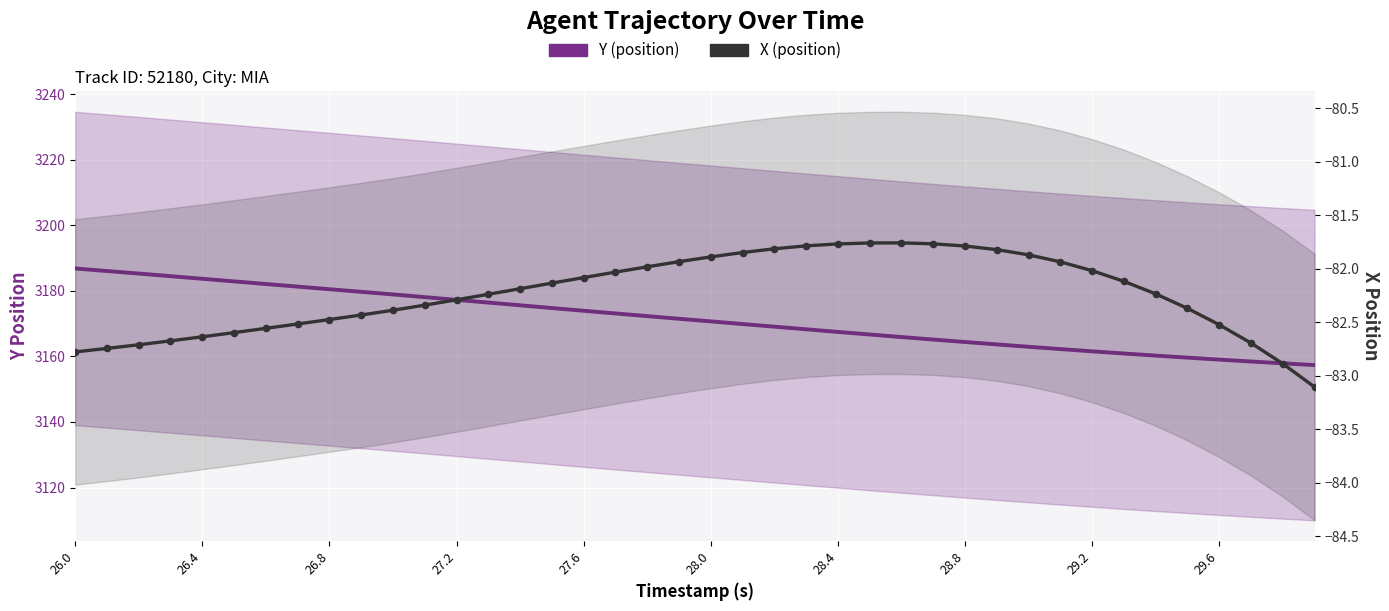

Which series has the largest Y range (max minus min)?

Y (position)